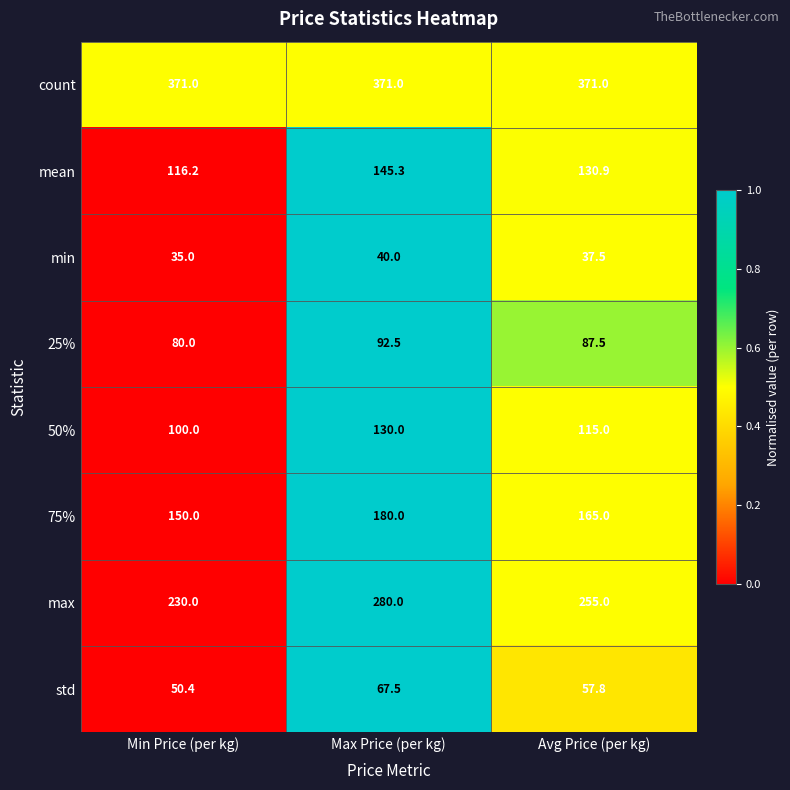

Reading left to right, list all the values displayed in this chart.

count: 371.0	371.0	371.0
mean: 116.2	145.3	130.9
min: 35.0	40.0	37.5
25%: 80.0	92.5	87.5
50%: 100.0	130.0	115.0
75%: 150.0	180.0	165.0
max: 230.0	280.0	255.0
std: 50.4	67.5	57.8